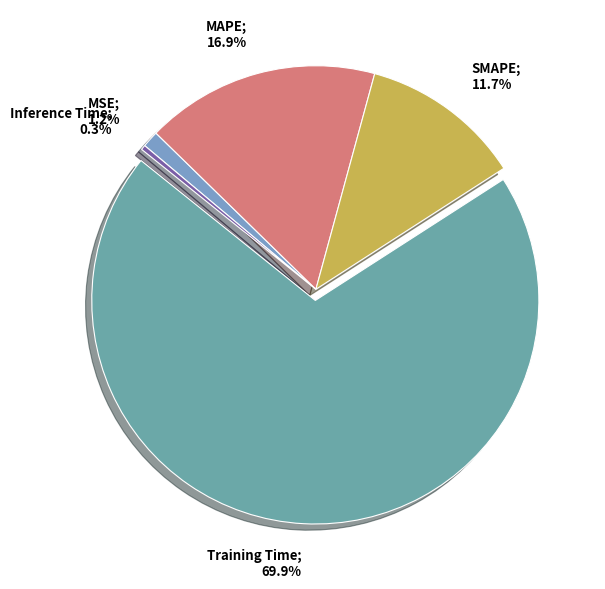

Is Training Time the majority of the pie?

Yes